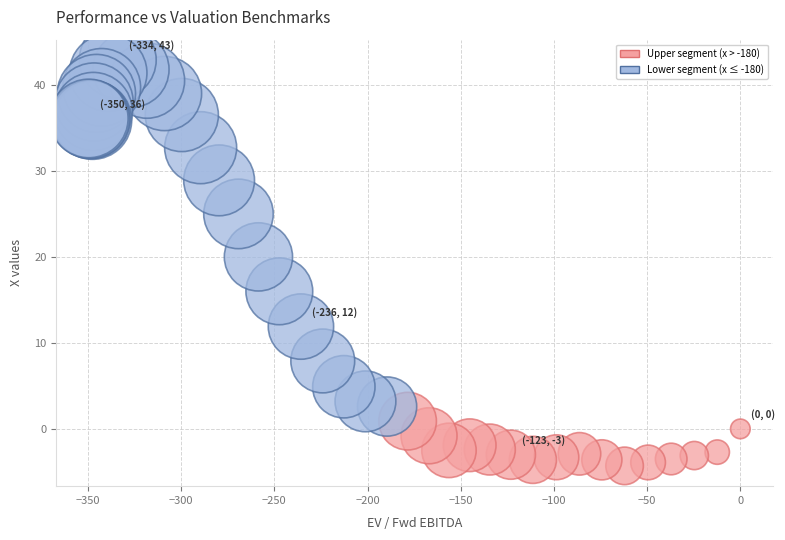

What Y value in the scatter plot is closest to 19?

20.0